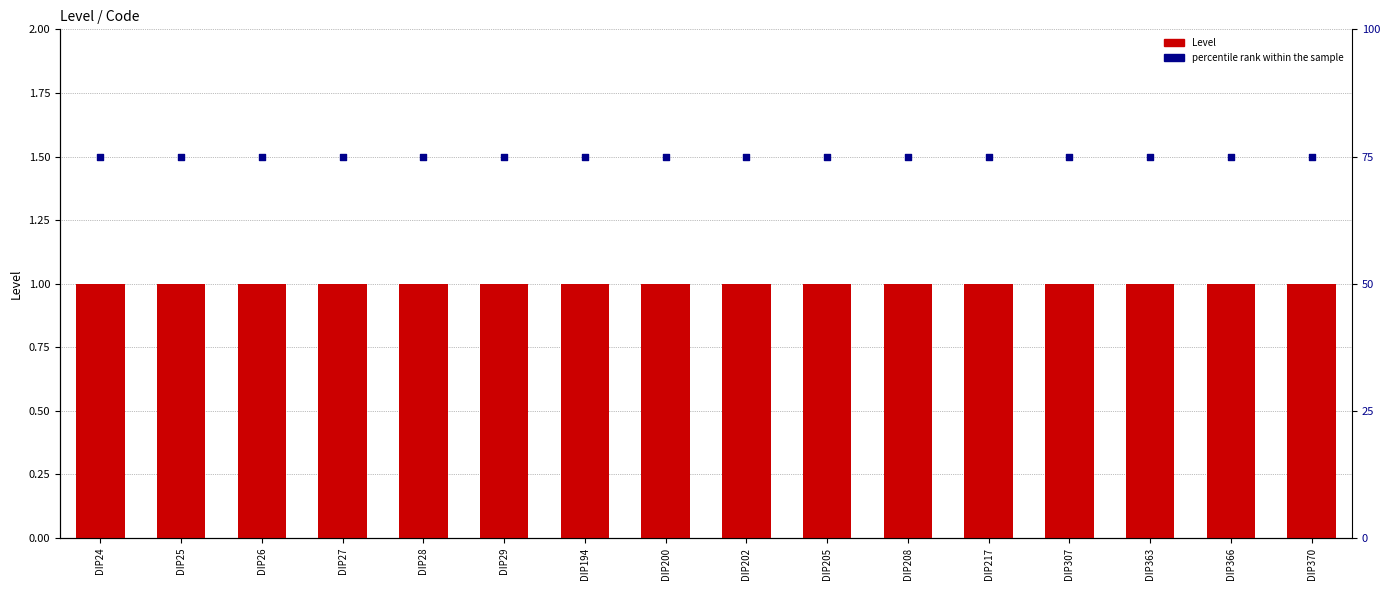

Which series contains the highest Y value?

percentile rank within the sample